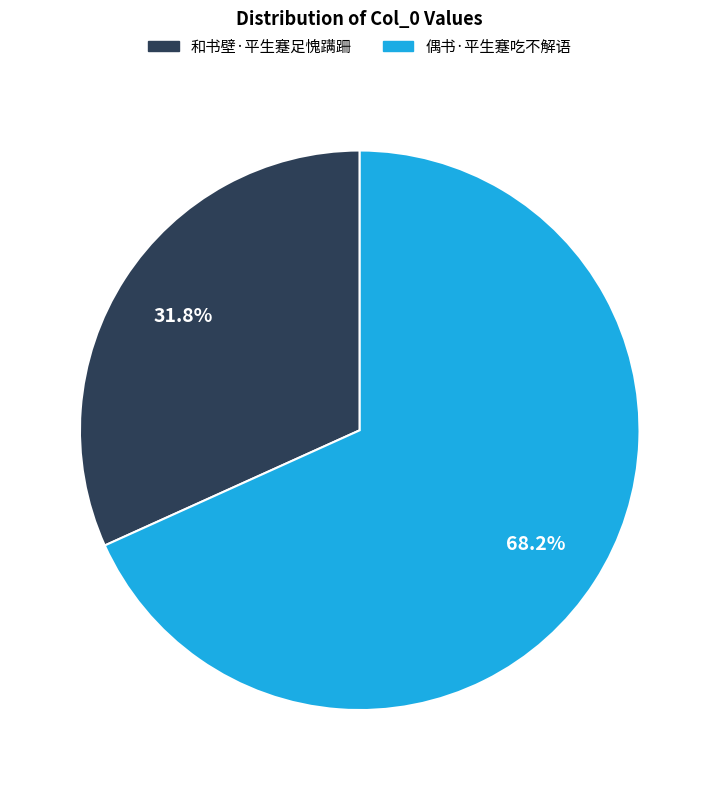

Which has a higher value, 和书壁·平生蹇足愧蹒跚 or 偶书·平生蹇吃不解语?

偶书·平生蹇吃不解语